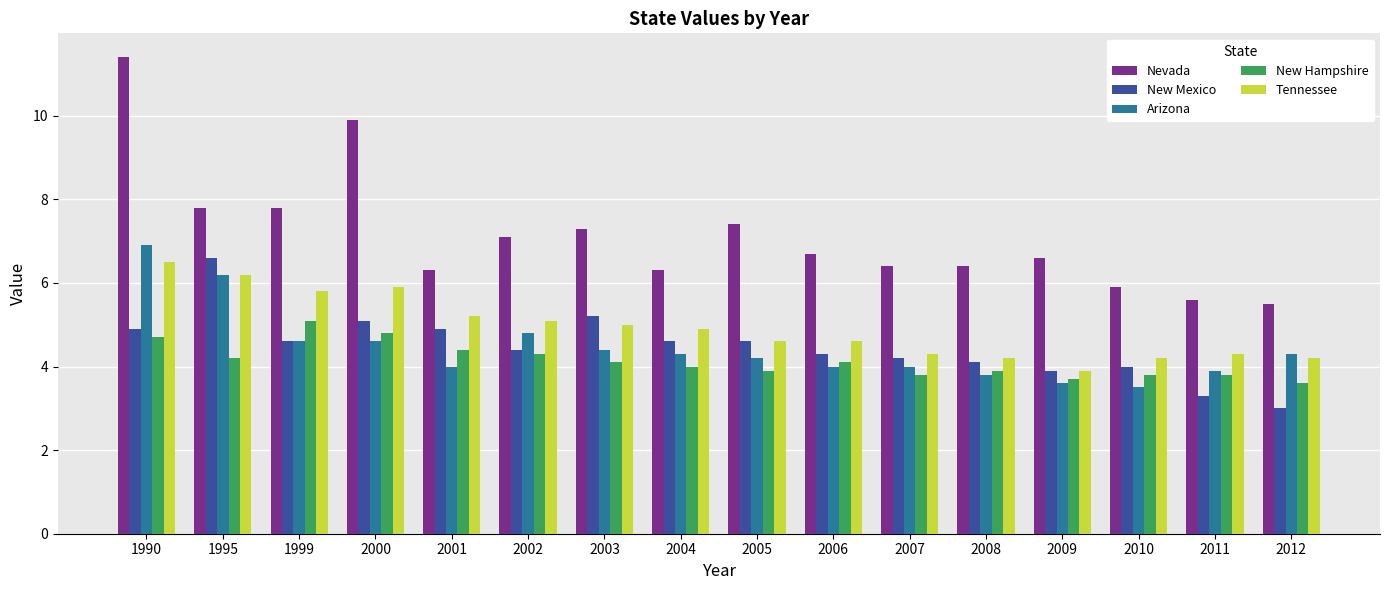

What is the average value of the New Mexico series?

4.5